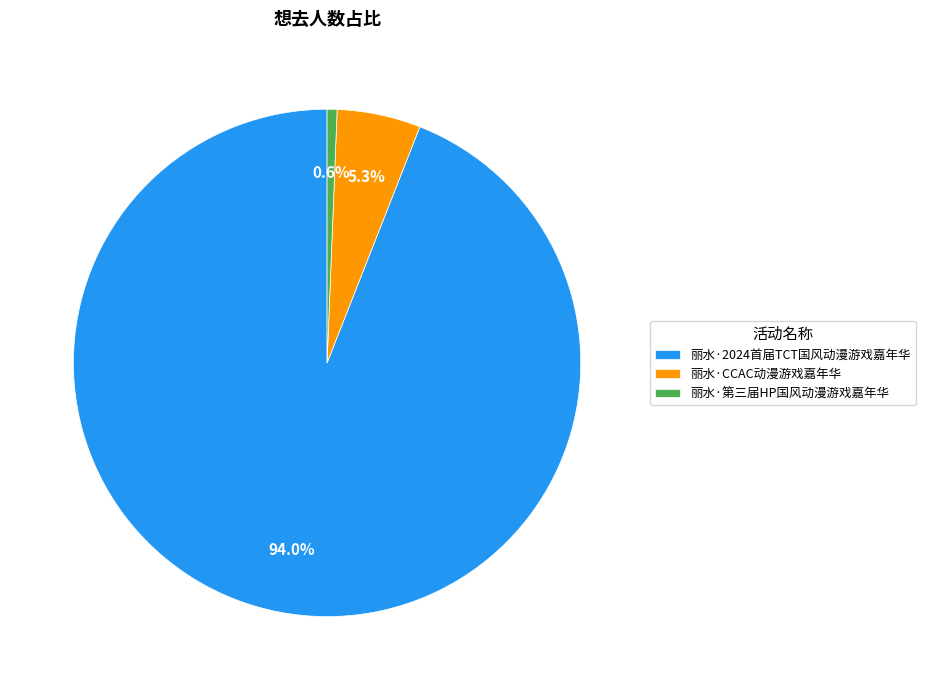

To the nearest percent, what is the difference between the 丽水·CCAC动漫游戏嘉年华 and 丽水·第三届HP国风动漫游戏嘉年华 slice percentages?

5%